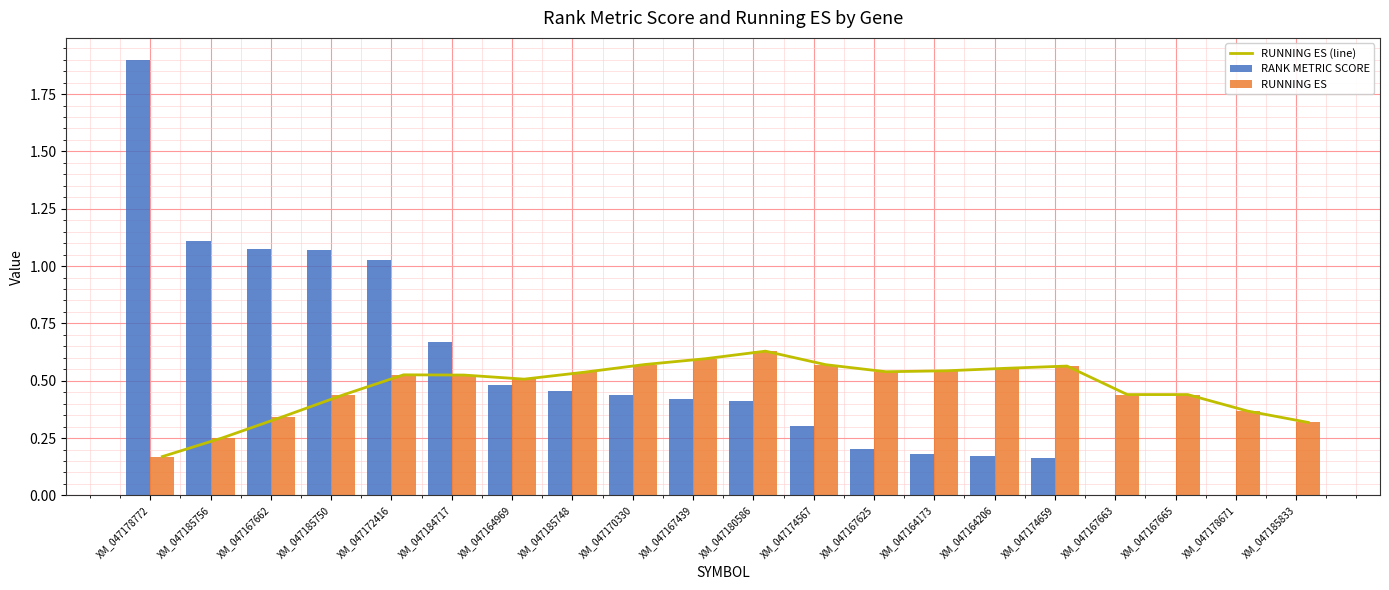

Reading left to right, what are all the values shown in this chart?

RUNNING ES (line): 0.2	0.3	0.3	0.4	0.5	0.5	0.5	0.5	0.6	0.6	0.6	0.6	0.5	0.5	0.6	0.6	0.4	0.4	0.4	0.3
RANK METRIC SCORE: 1.9	1.1	1.1	1.1	1.0	0.7	0.5	0.5	0.4	0.4	0.4	0.3	0.2	0.2	0.2	0.2	0.0	0.0	0.0	0.0
RUNNING ES: 0.2	0.3	0.3	0.4	0.5	0.5	0.5	0.5	0.6	0.6	0.6	0.6	0.5	0.5	0.6	0.6	0.4	0.4	0.4	0.3